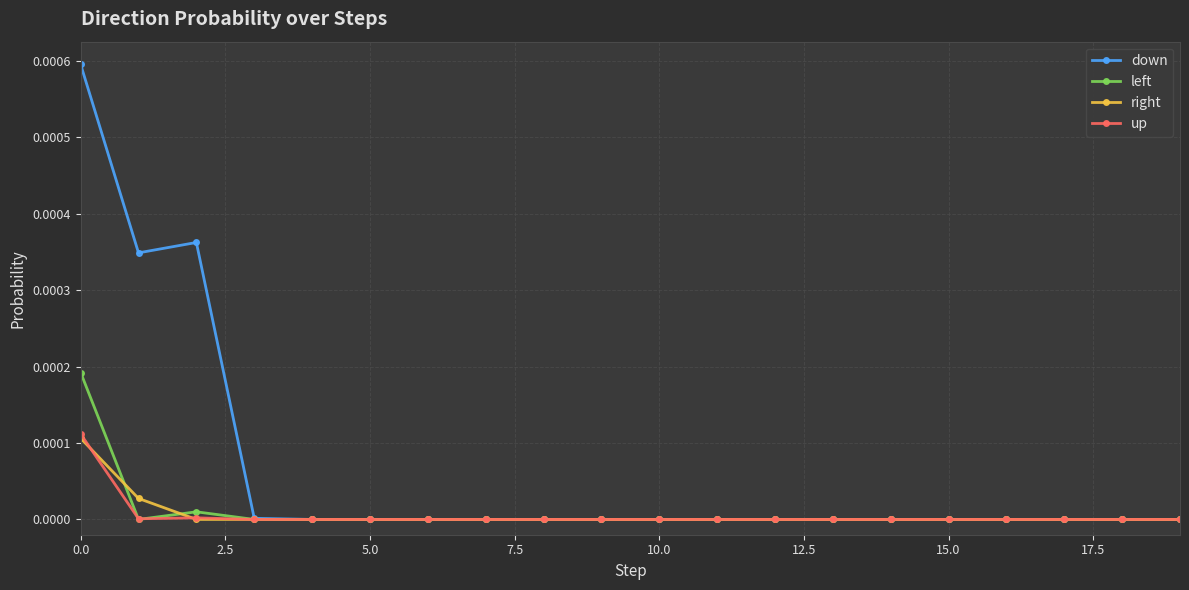

Does the chart display data point markers on the line(s)?

Yes